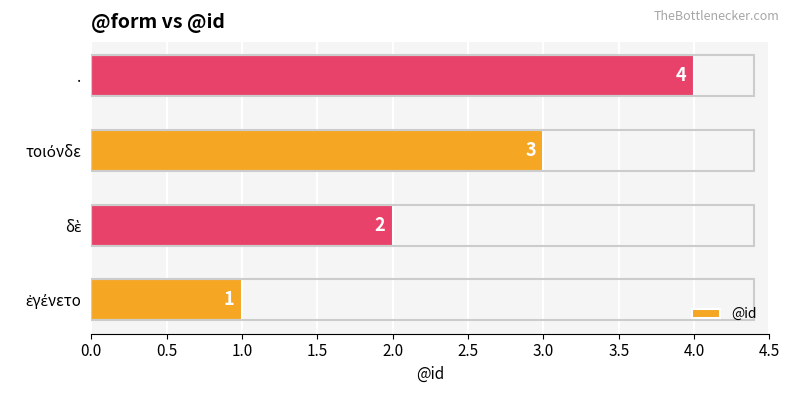

What is the sum of all values?

10